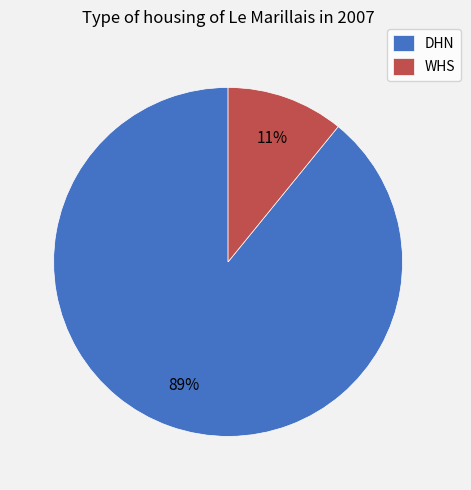

Between DHN and WHS, which is larger?

DHN